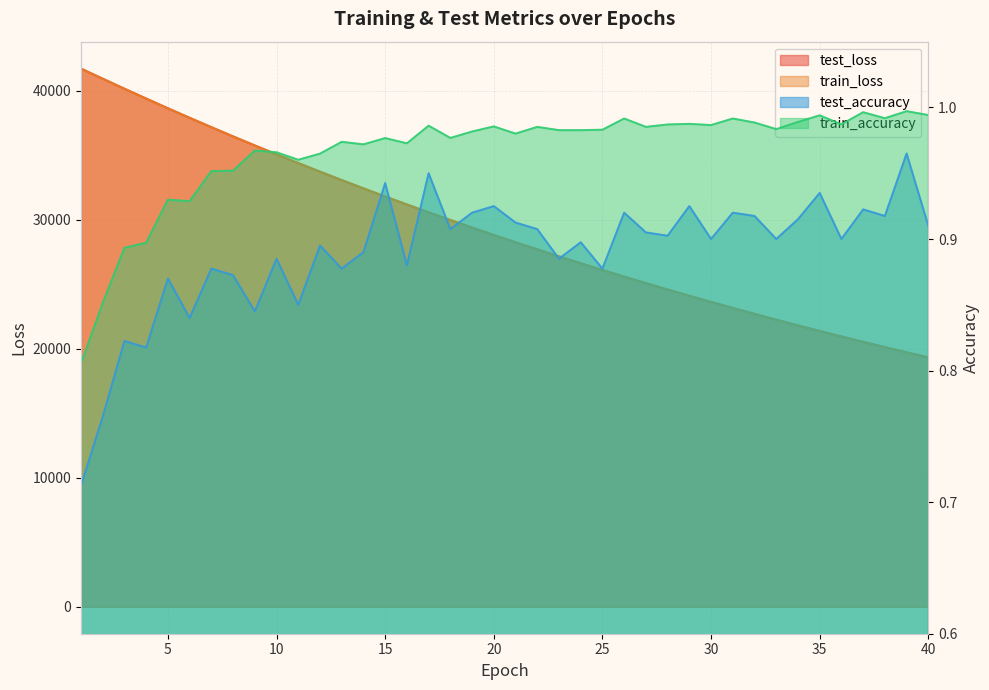

What is the difference between the highest and lowest values at 14?

32421.1